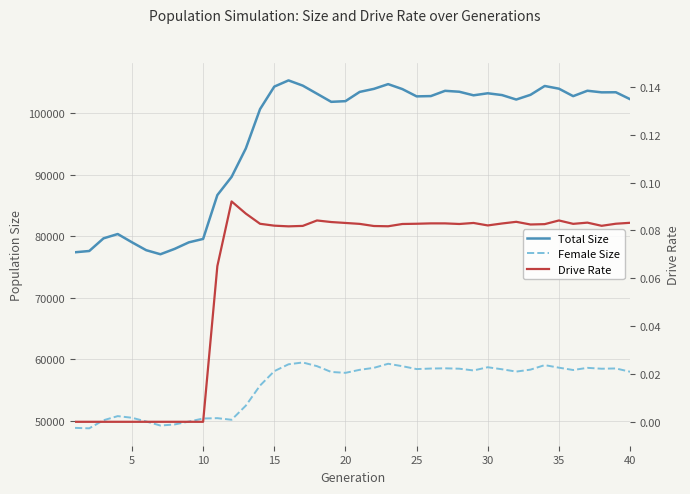

True or false: Total Size and Drive Rate intersect in this chart.

False